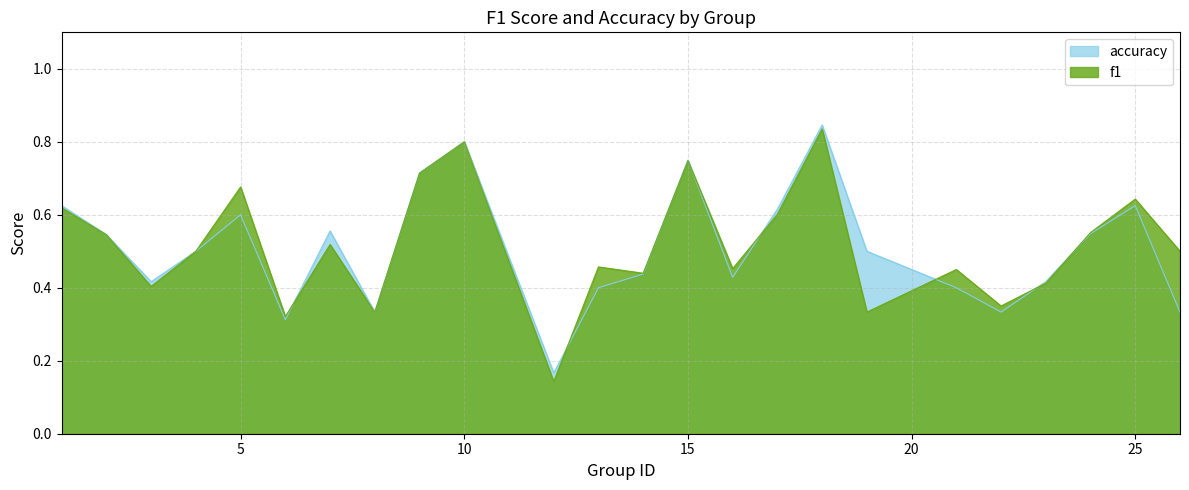

The f1 series shows 0.1 at 6. True or false?

False